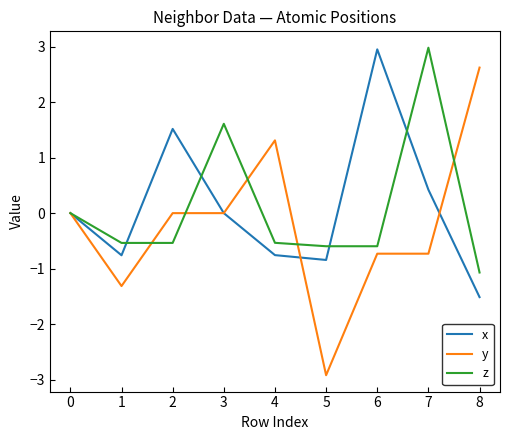

At 8, list the series in order from smallest to largest.

x, z, y